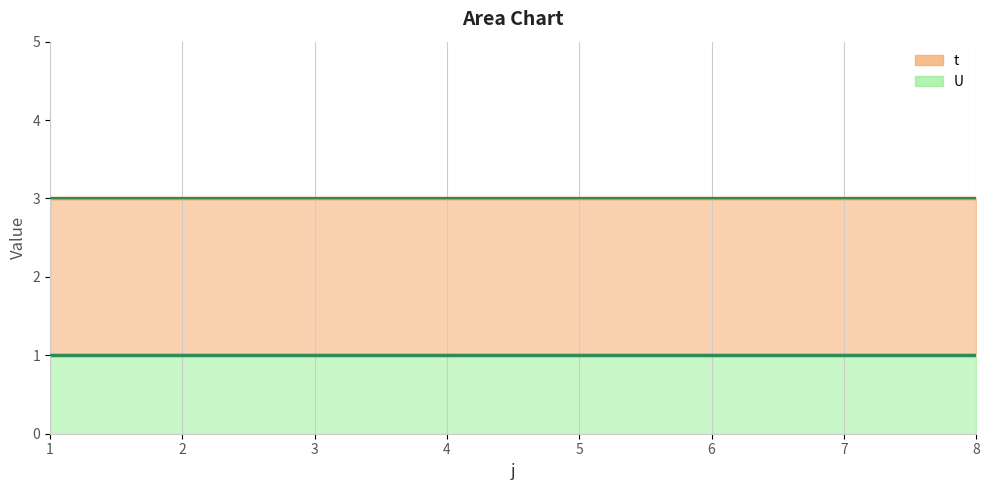

Which series has the largest range (max minus min)?

t